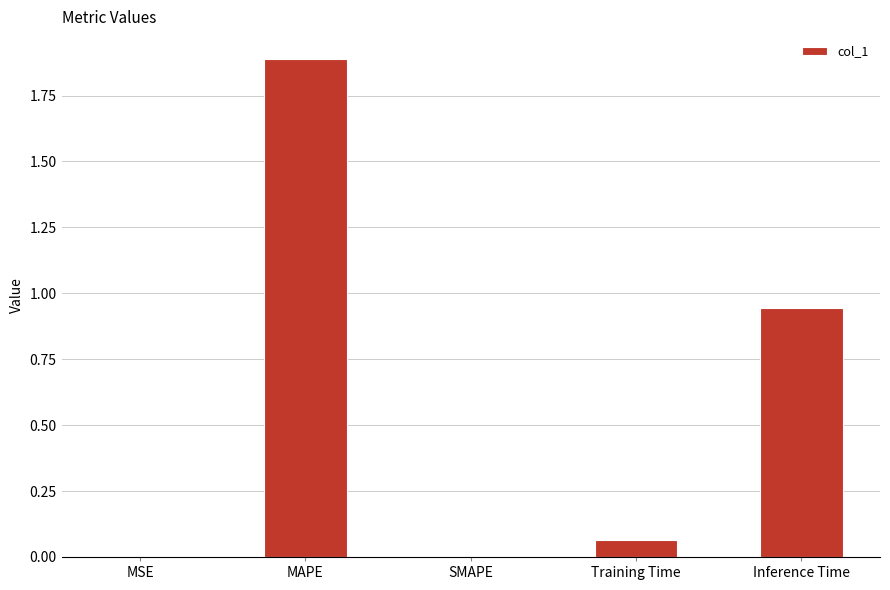

What is the maximum value shown in the chart?

1.9